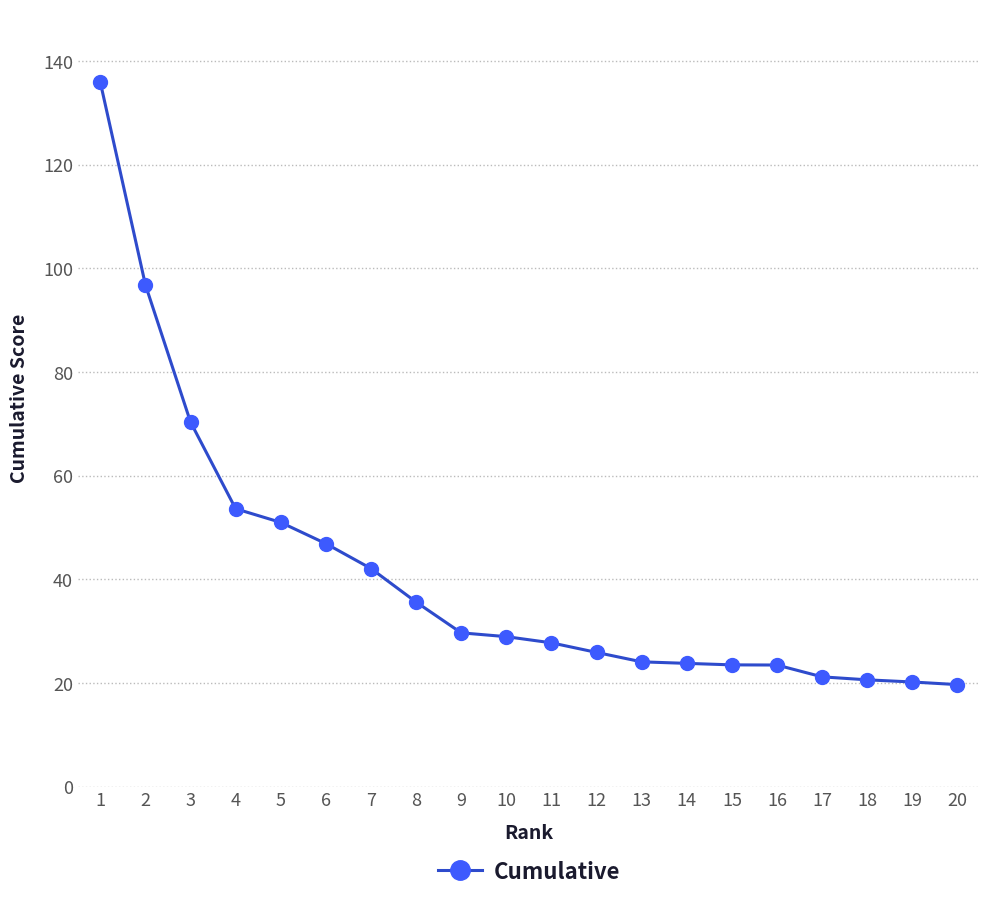

What is the smallest value displayed?

19.7